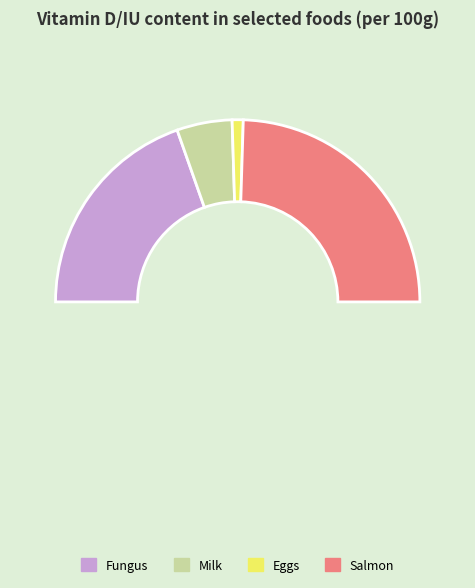

How much of the chart is everything except Fungus?

60.8%